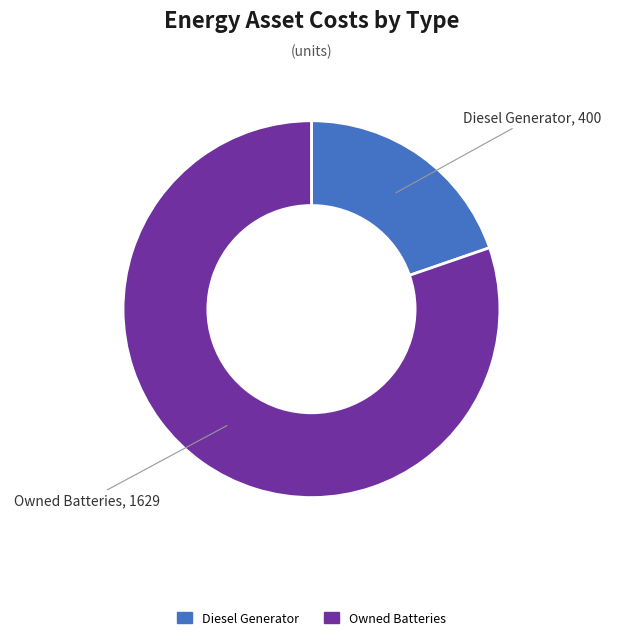

Does any single category account for the majority?

Yes